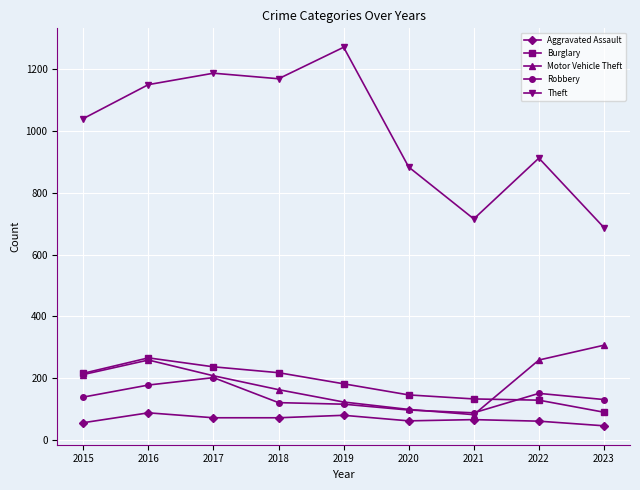

Where is the first local maximum for Aggravated Assault?

2016